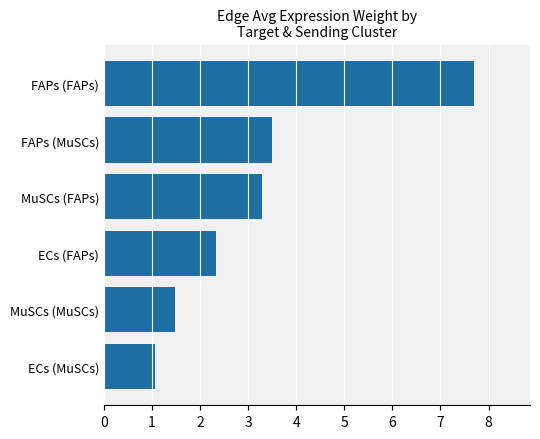

True or false: the data shows 0.7 at ECs (MuSCs).

False